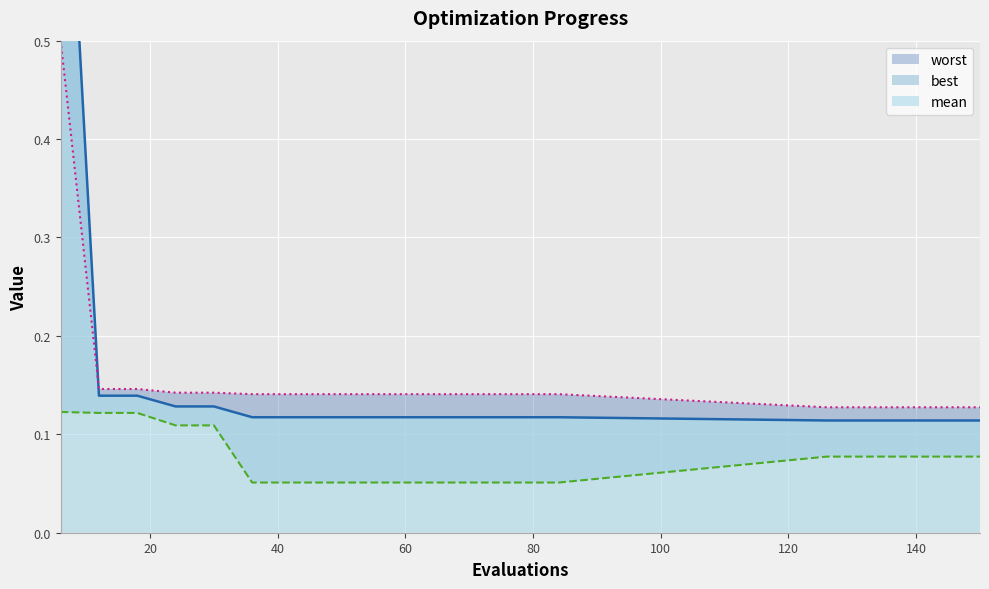

True or false: worst_line and best_line intersect in this chart.

False